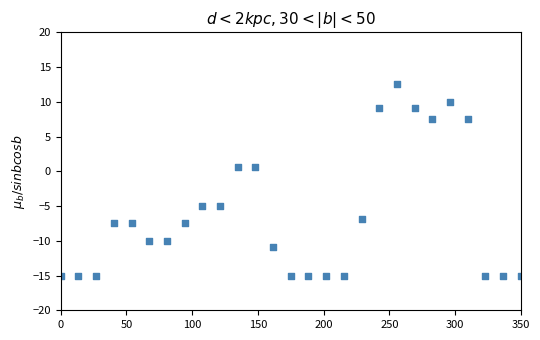

What is the range of Y values (max minus min)?

27.5